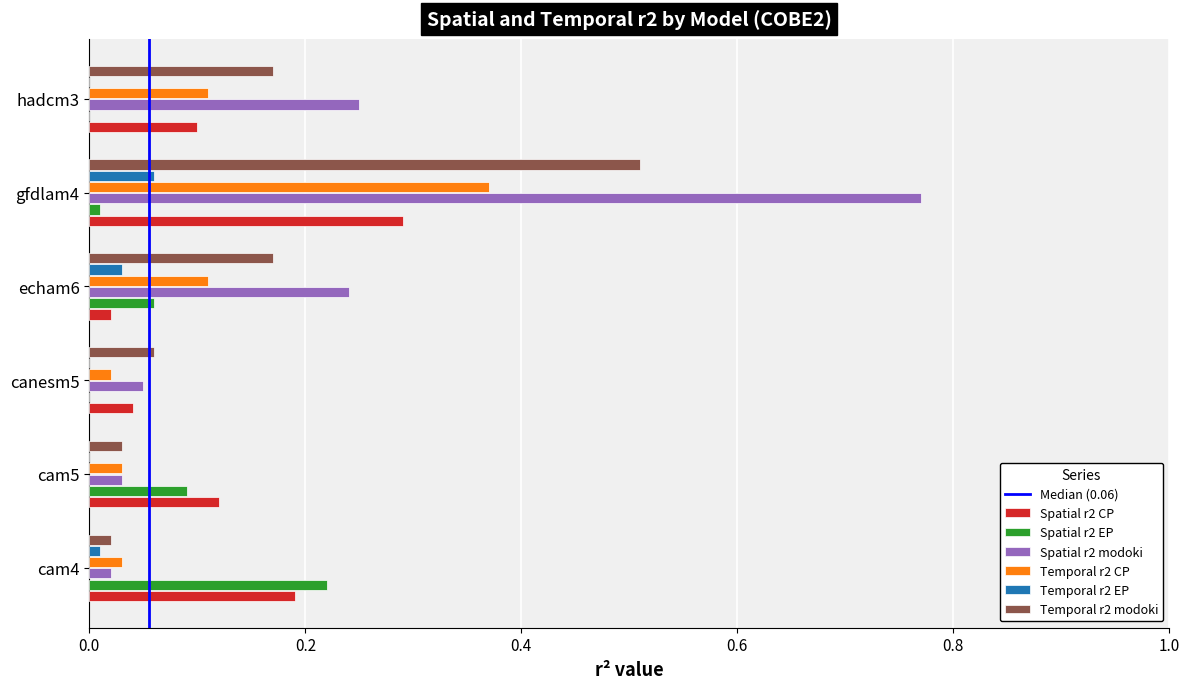

What is the sum of all Temporal r2 CP values?

0.7